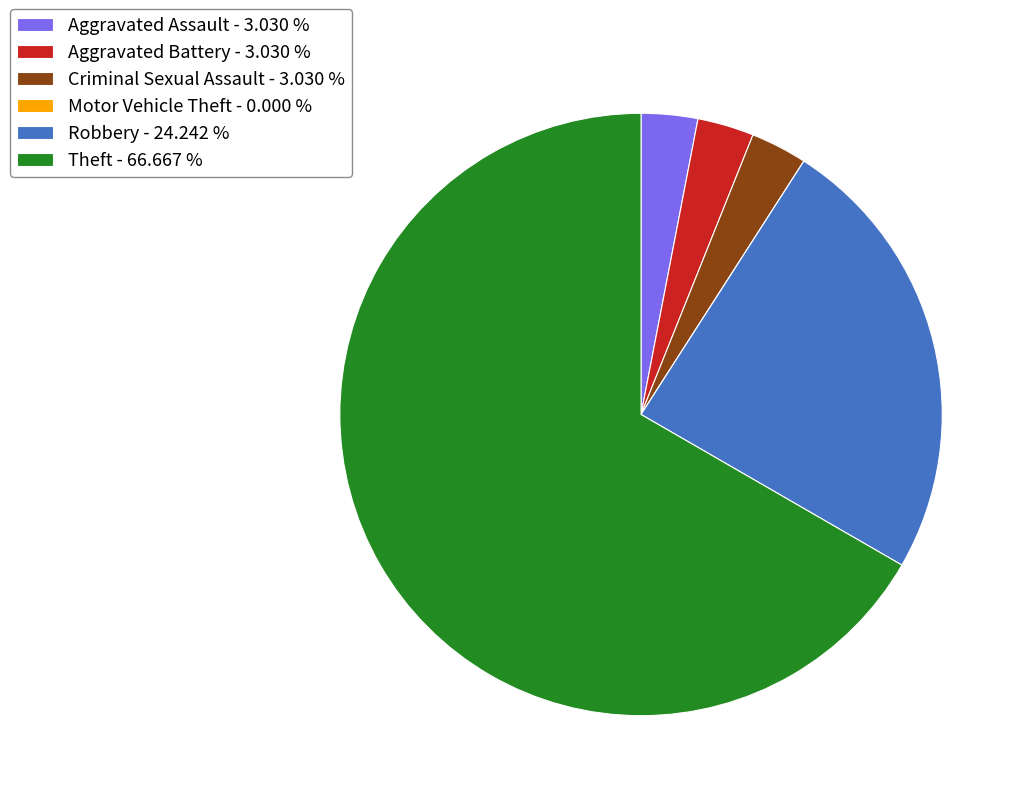

Do Robbery - 24.242 % and Theft - 66.667 % together represent more than half of the pie?

Yes